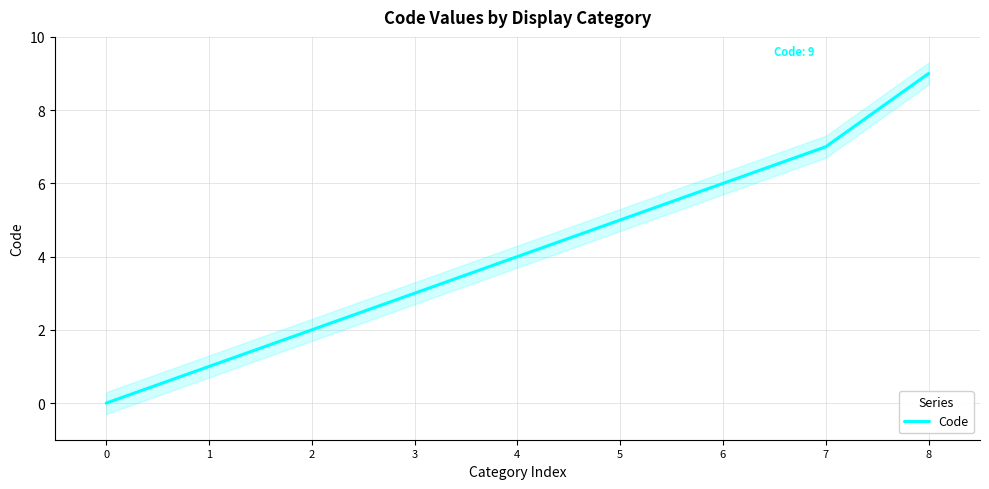

How many values are below 4?

4